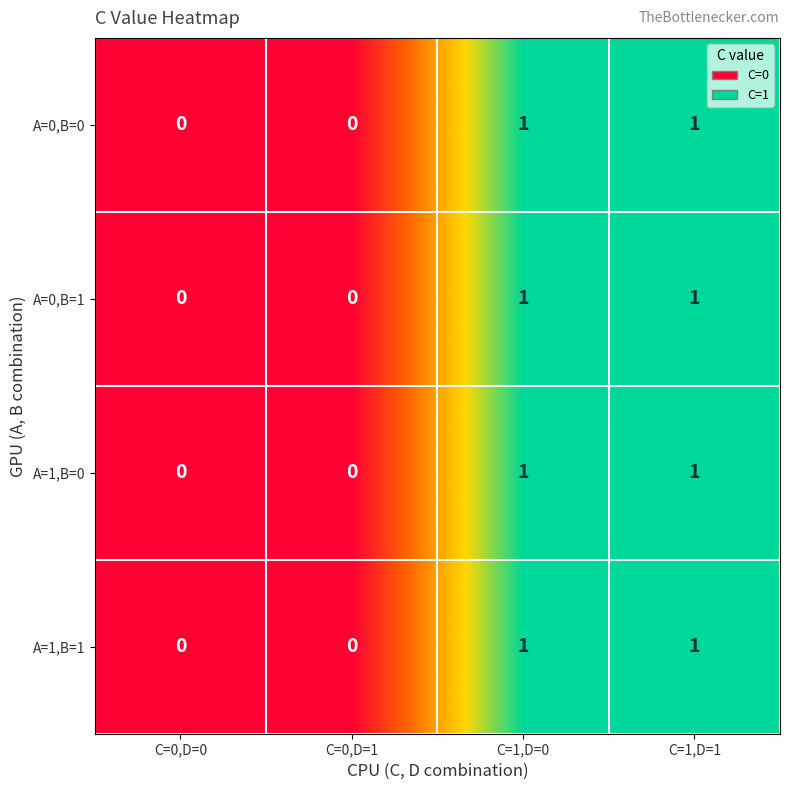

Count the A=1,B=0 values in the range 0 to 1.

4